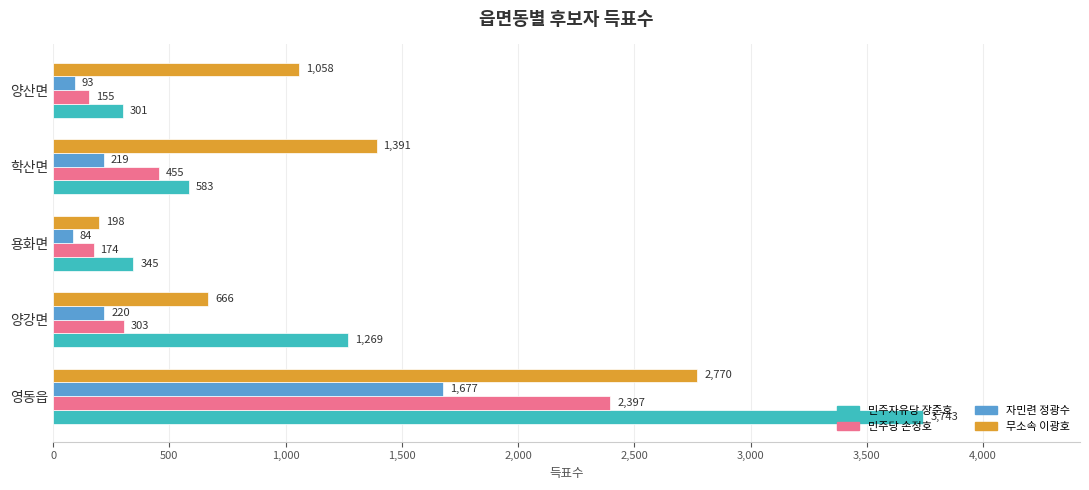

Is it true that 민주자유당 장준호 equals 301 at 양산면?

True